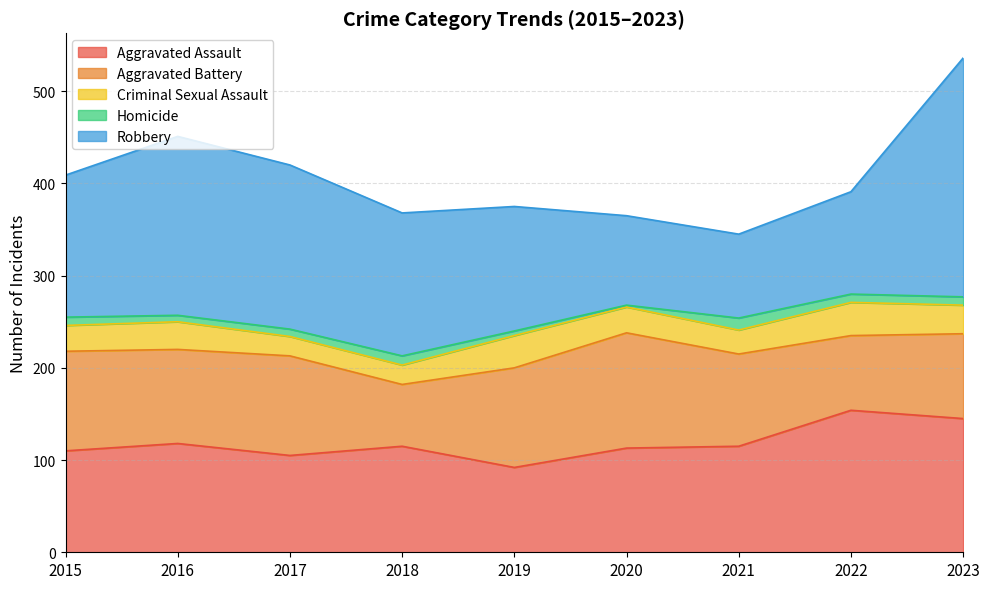

What is the value of the Criminal Sexual Assault point at the 1st from the left?

28